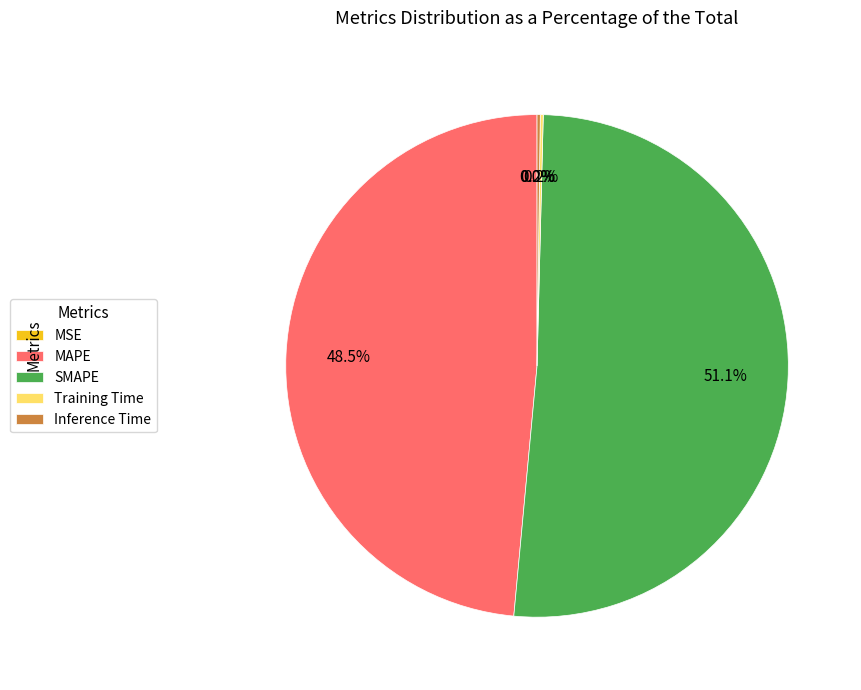

To the nearest percent, what is the average slice percentage?

20%